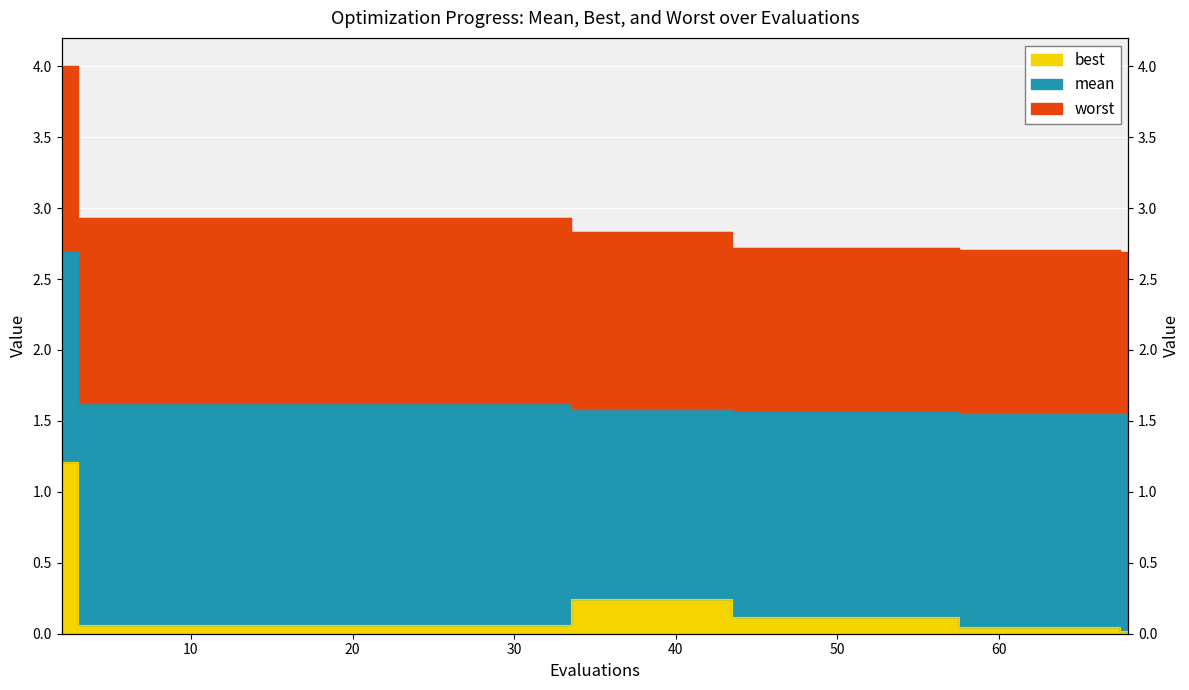

True or false: mean and best intersect in this chart.

False